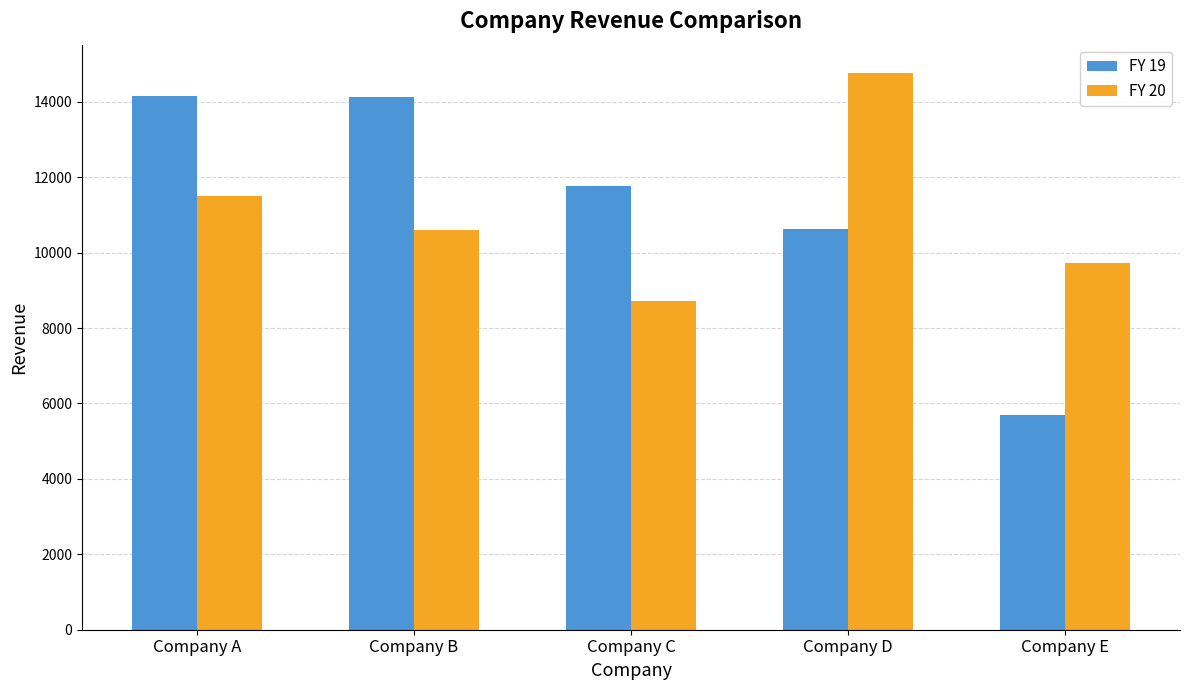

What is the sum of all FY 20 values?

55301.9